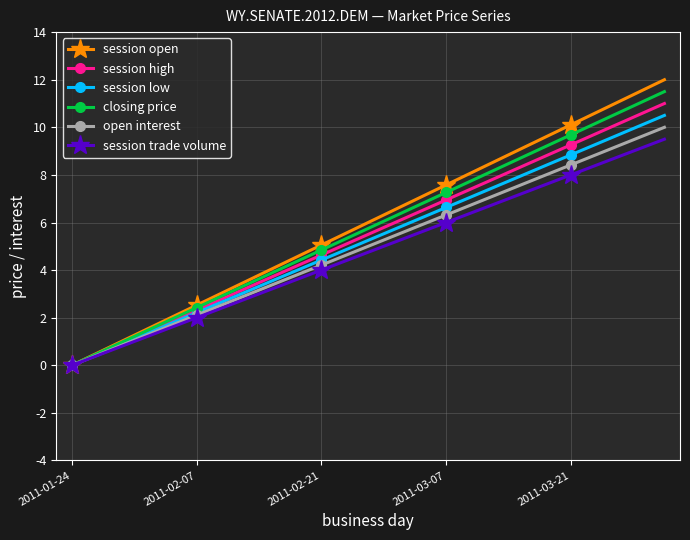

True or false: session high has more than 0 interior local peaks.

False